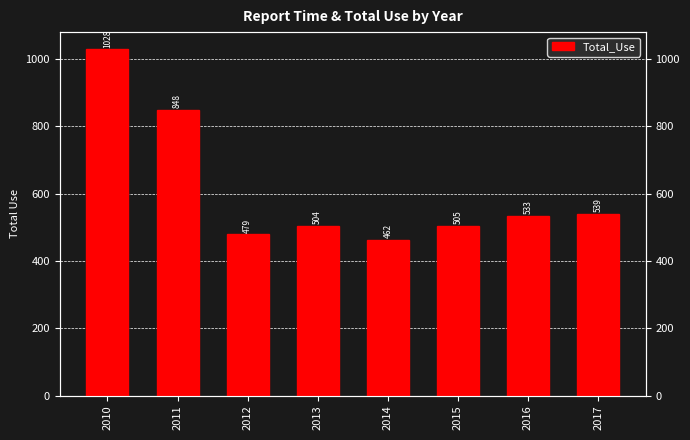

What is the difference between the maximum and minimum values?

566